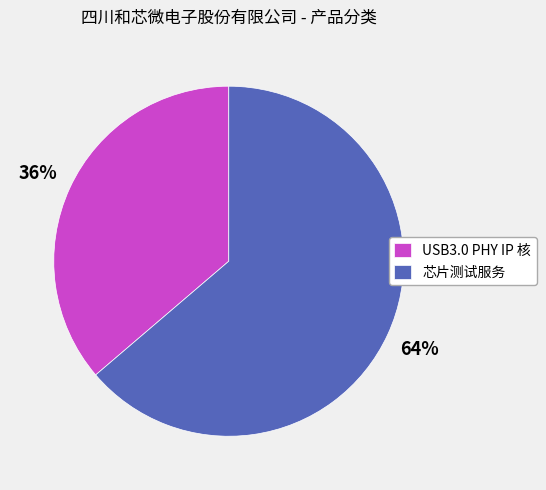

To the nearest percent, what percentage of the pie is 芯片测试服务?

64%